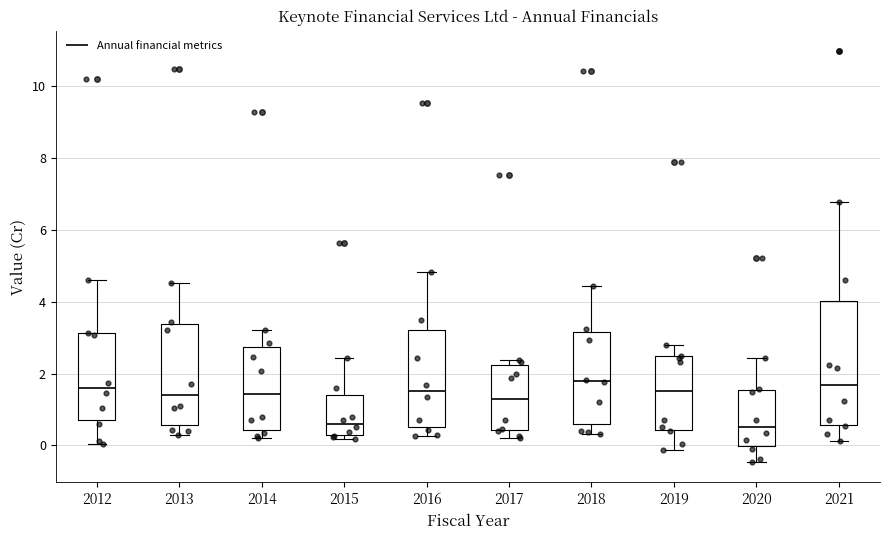

Reading left to right, transcribe this box plot: for each box, give where its median line is, the range the box spans, and where its two whiskers end, as read against the y-axis. The values are not printed on the chart, so give them approximately, as read against the axis.

2012: median 1.6, box 0.8 to 3.2, whiskers 0.0 to 4.6
2013: median 1.4, box 0.6 to 3.4, whiskers 0.2 to 4.6
2014: median 1.4, box 0.4 to 2.8, whiskers 0.2 to 3.2
2015: median 0.6, box 0.2 to 1.4, whiskers 0.2 (just below the box's lower edge) to 2.4
2016: median 1.6, box 0.6 to 3.2, whiskers 0.2 to 4.8
2017: median 1.2, box 0.4 to 2.2, whiskers 0.2 to 2.4
2018: median 1.8, box 0.6 to 3.2, whiskers 0.4 to 4.4
2019: median 1.6, box 0.4 to 2.4, whiskers -0.2 to 2.8
2020: median 0.6, box 0.0 to 1.6, whiskers -0.4 to 2.4
2021: median 1.6, box 0.6 to 4.0, whiskers 0.2 to 6.8